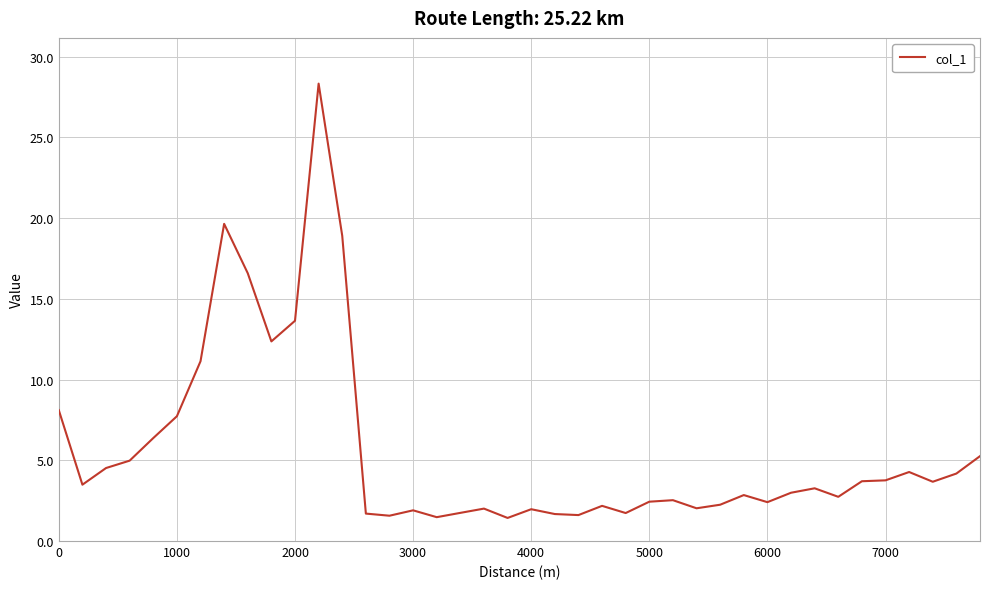

What is the difference between the maximum and minimum values?

26.9